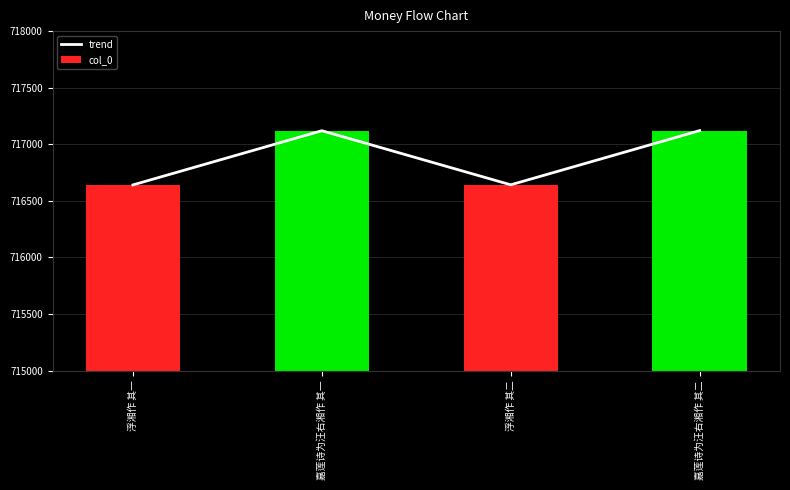

What position from the right is 嘉莲诗为汪右湘作 其一?

3